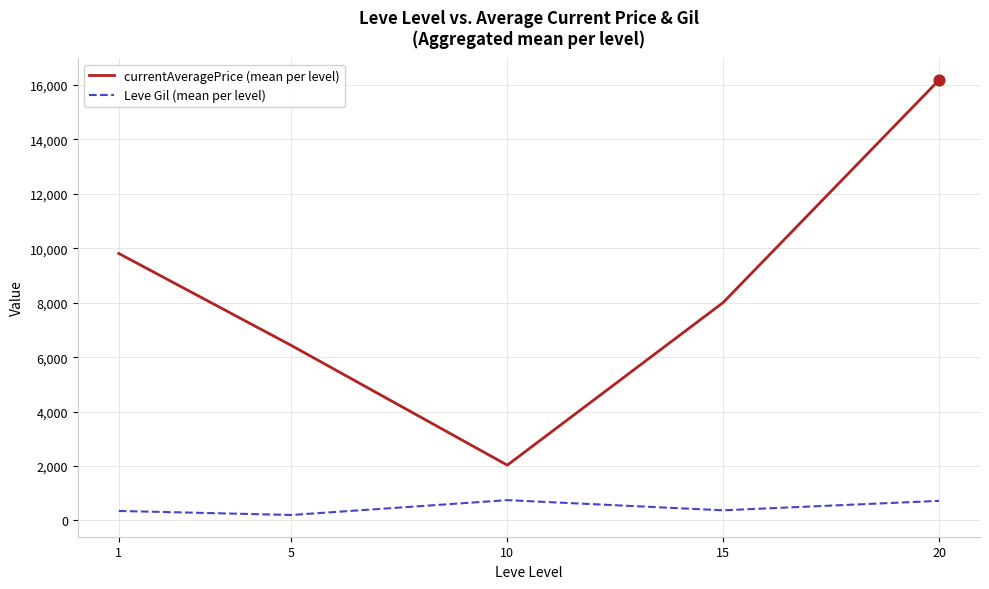

Is the value of currentAveragePrice (mean per level) at 1 greater than the value of Leve Gil (mean per level) at 10?

Yes